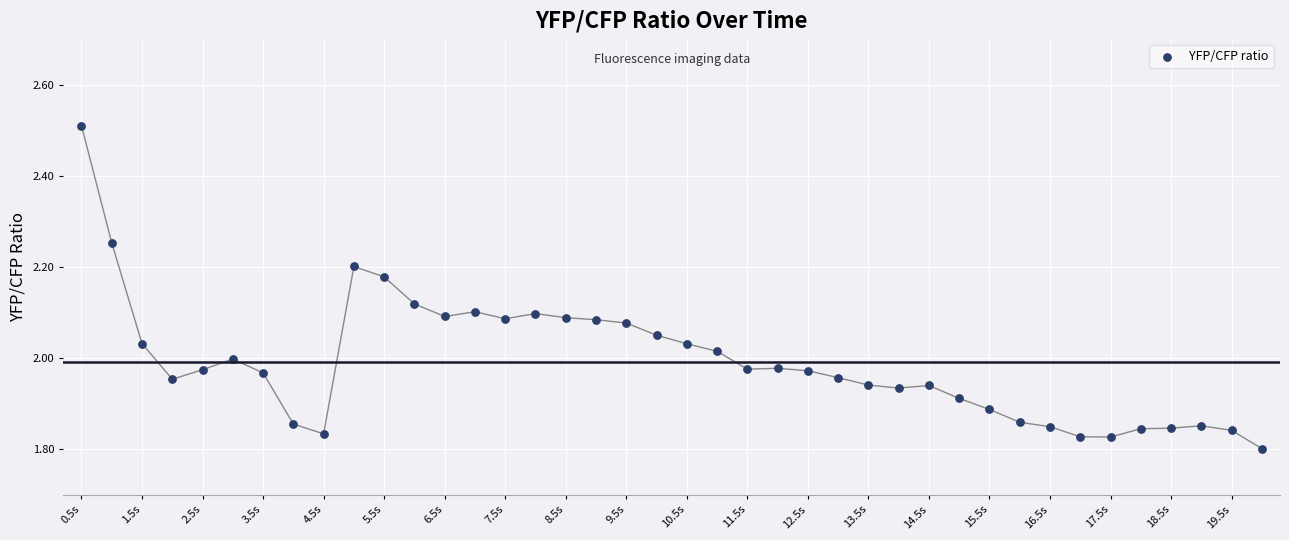

What is the range of Y values (max minus min)?

0.7